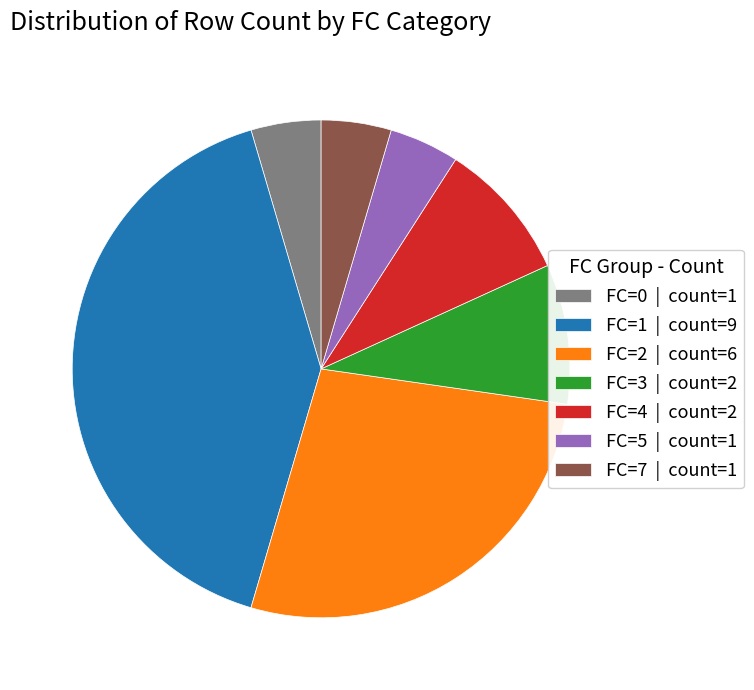

Between FC=0 | count=1 and FC=4 | count=2, which is larger?

FC=4 | count=2